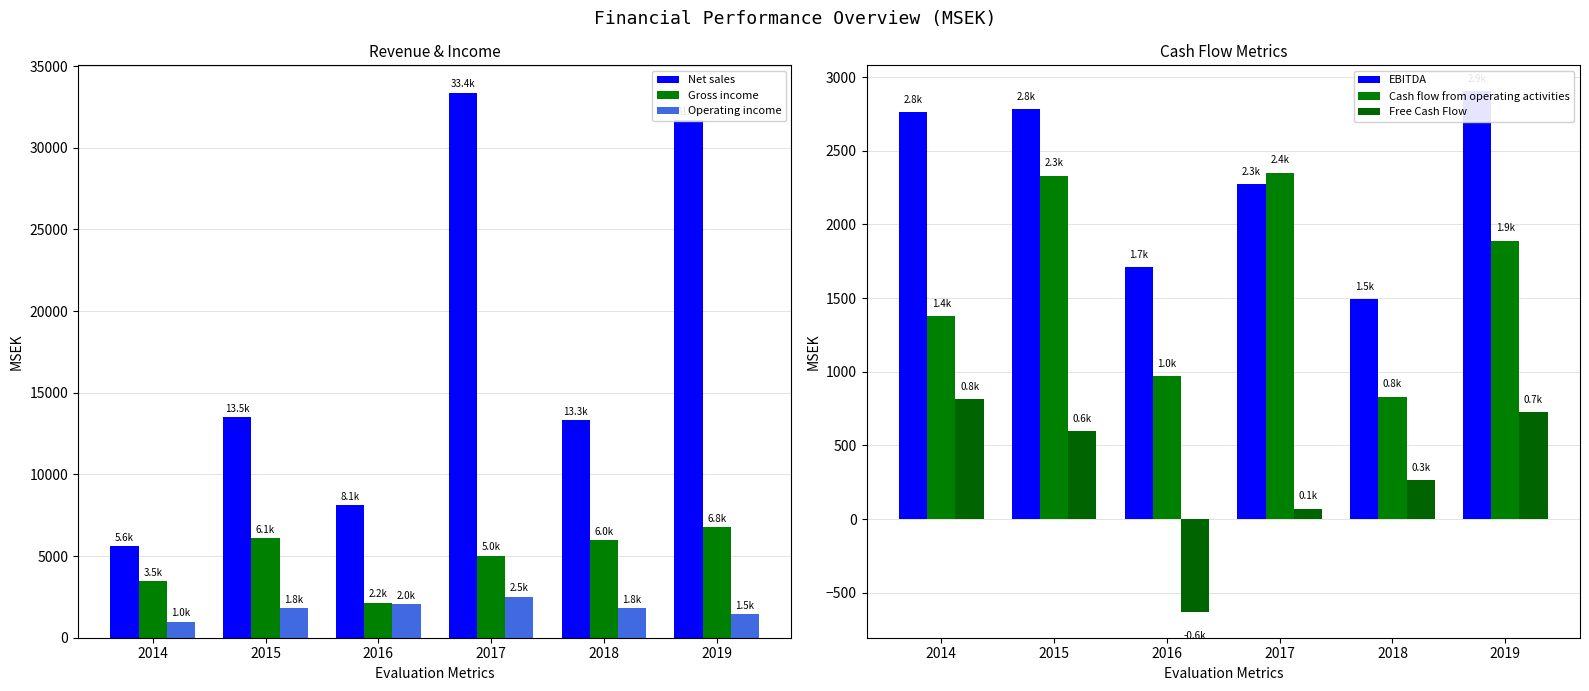

What is the total value across all series at 2019?

45427.2